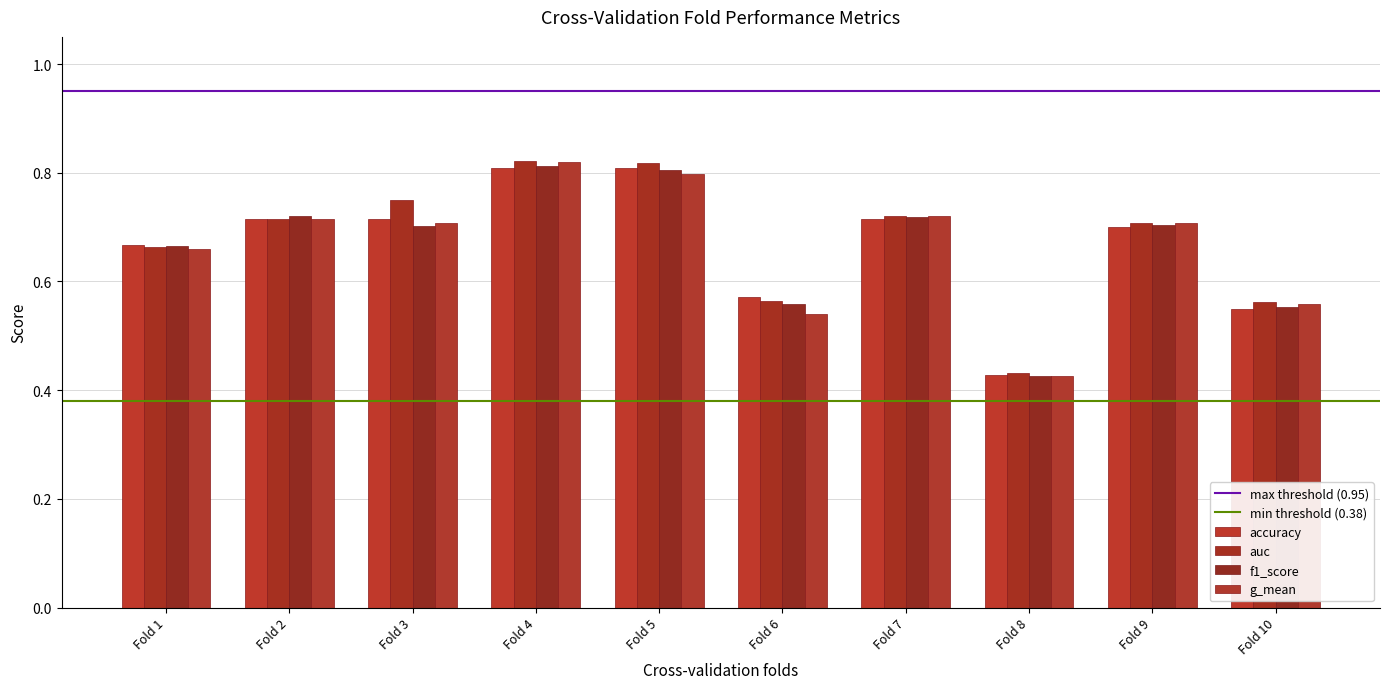

Between Fold 8 and Fold 9, which series saw the biggest shift?

g_mean